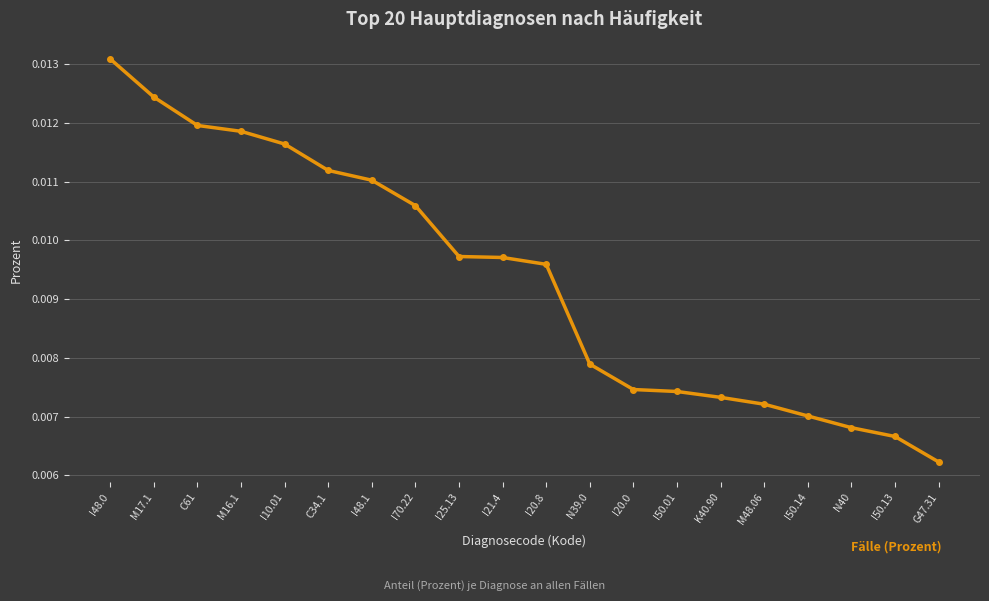

Which has a higher value, G47.31 or I25.13?

I25.13